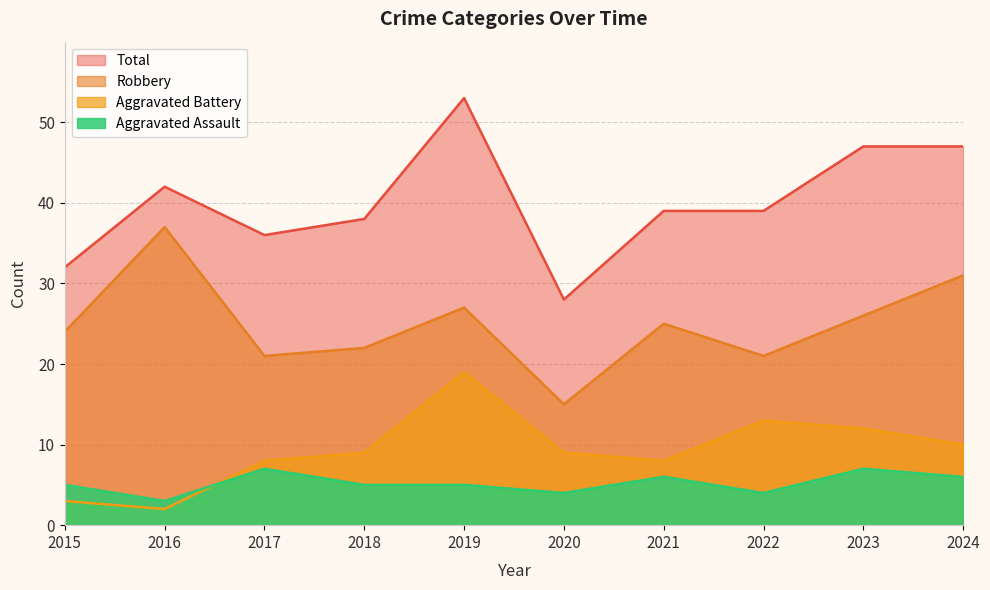

Does the chart have visible grid lines?

Yes